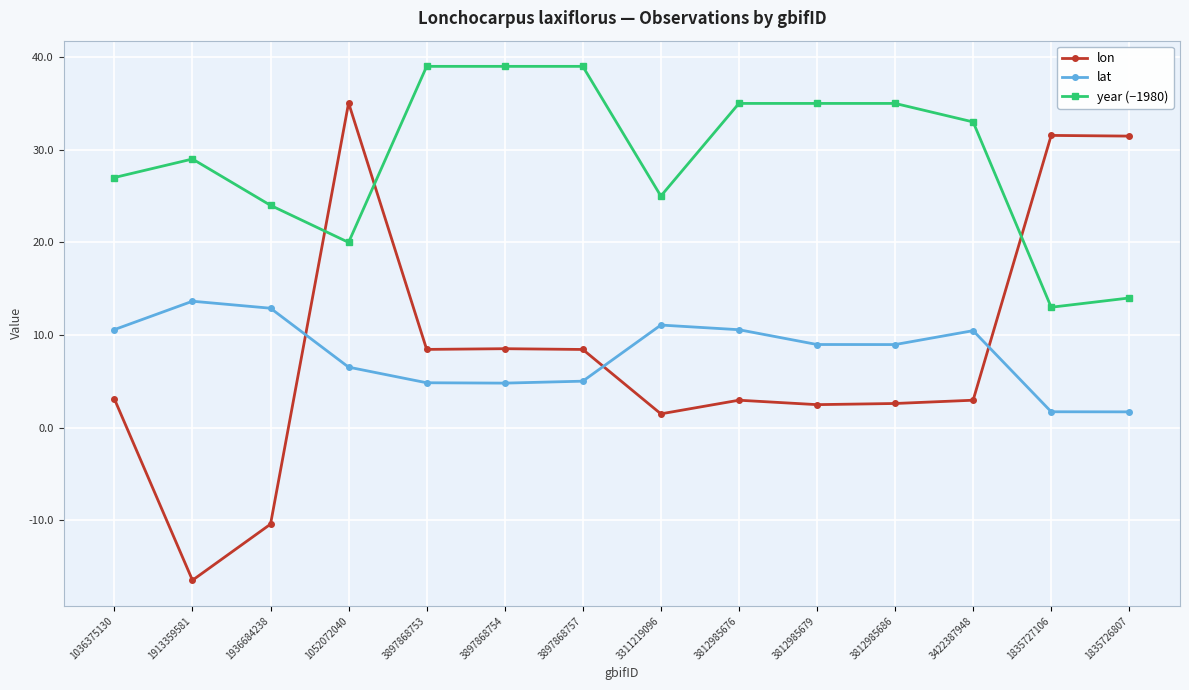

What is the sum of the lon values at 3812985686 and 3422387948?

5.6